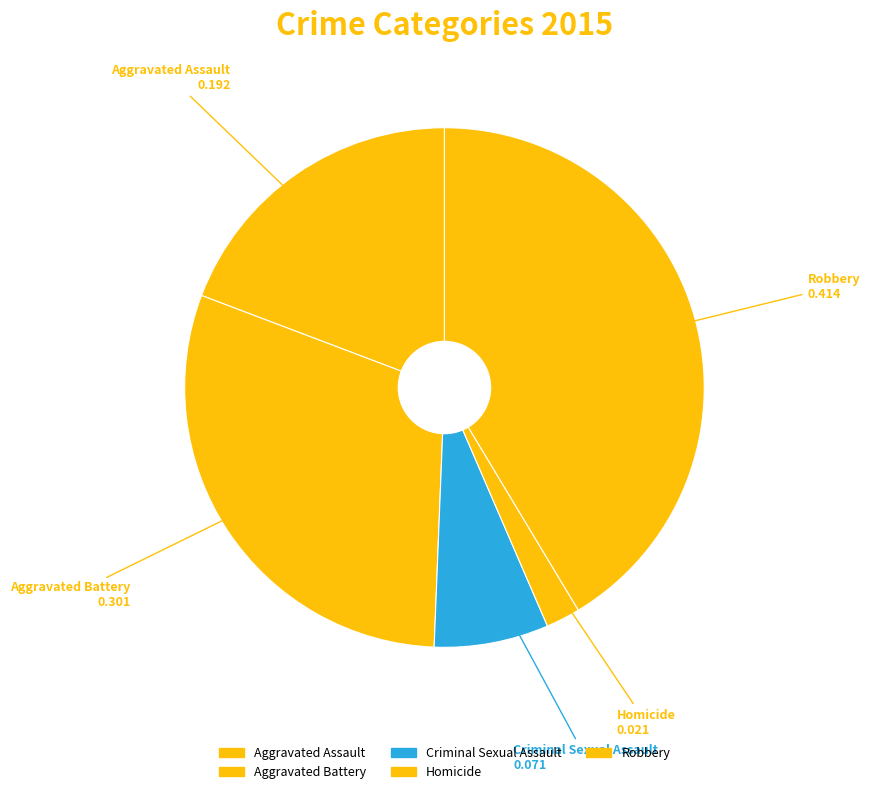

What percentage do Aggravated Battery and Robbery together represent?

71.5%